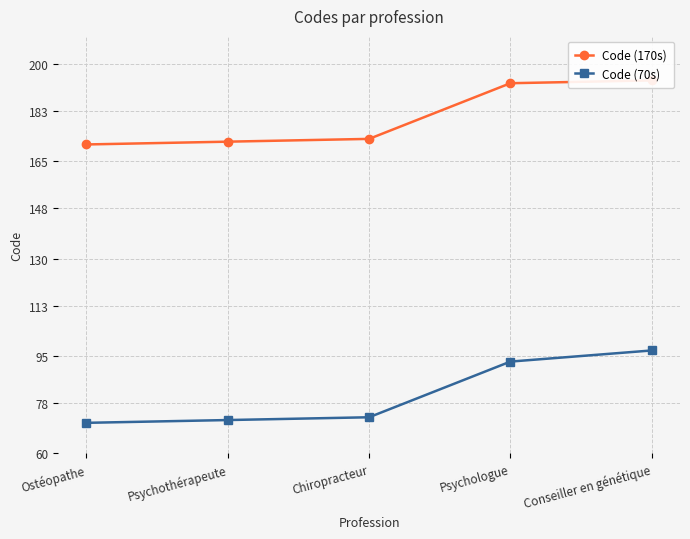

Which category has the highest value across all series?

Conseiller en génétique